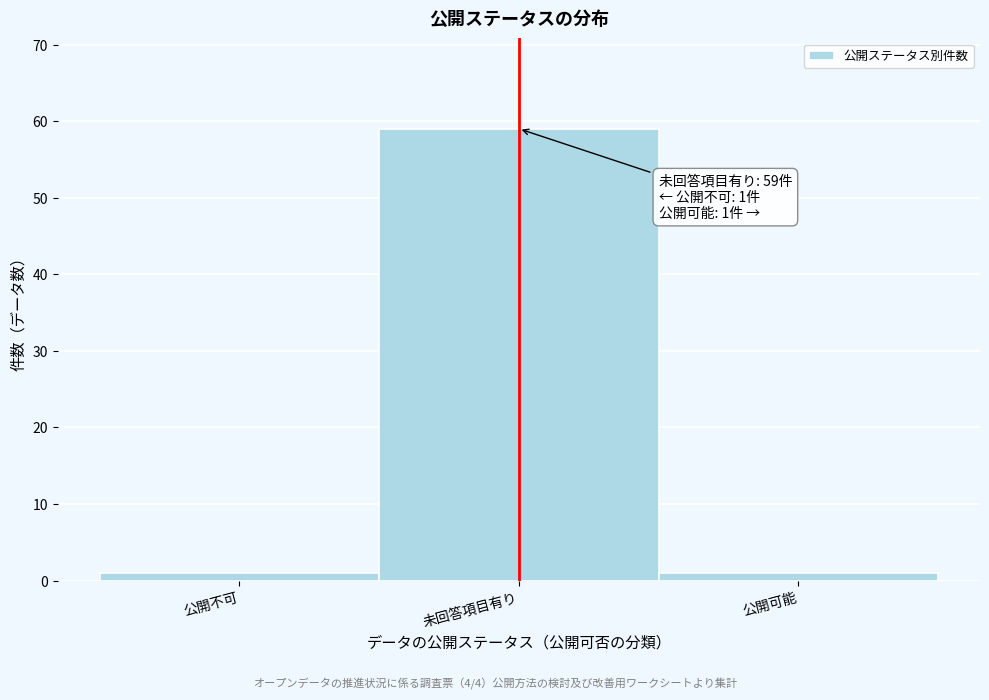

Reading left to right, list all the values displayed in this chart.

1	59	1